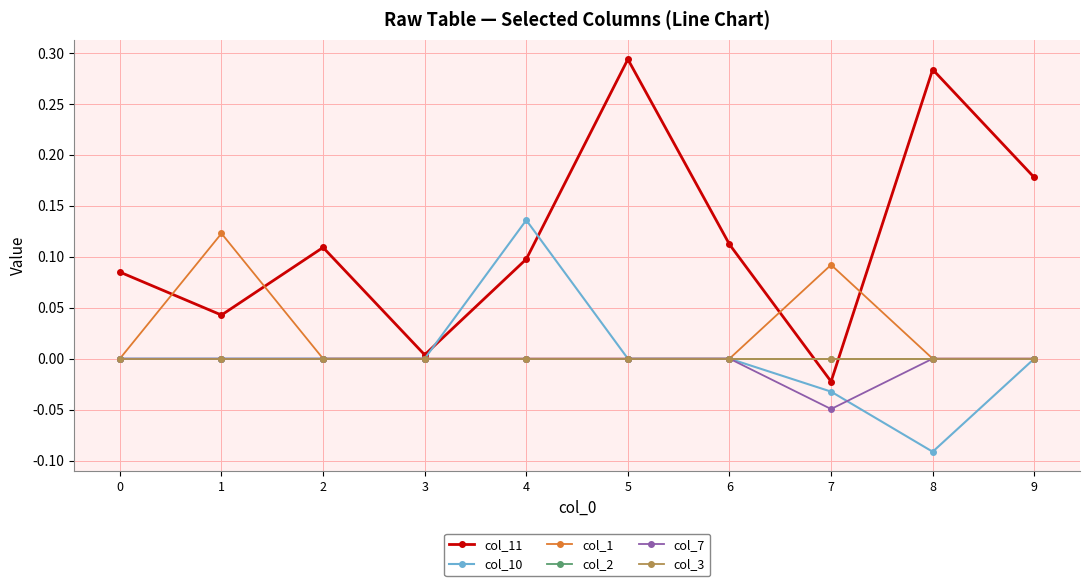

Does the chart display data point markers on the line(s)?

Yes